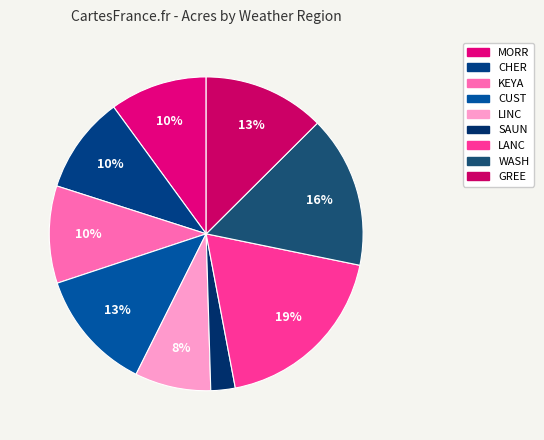

What percentage is the GREE slice, to the nearest percent?

13%